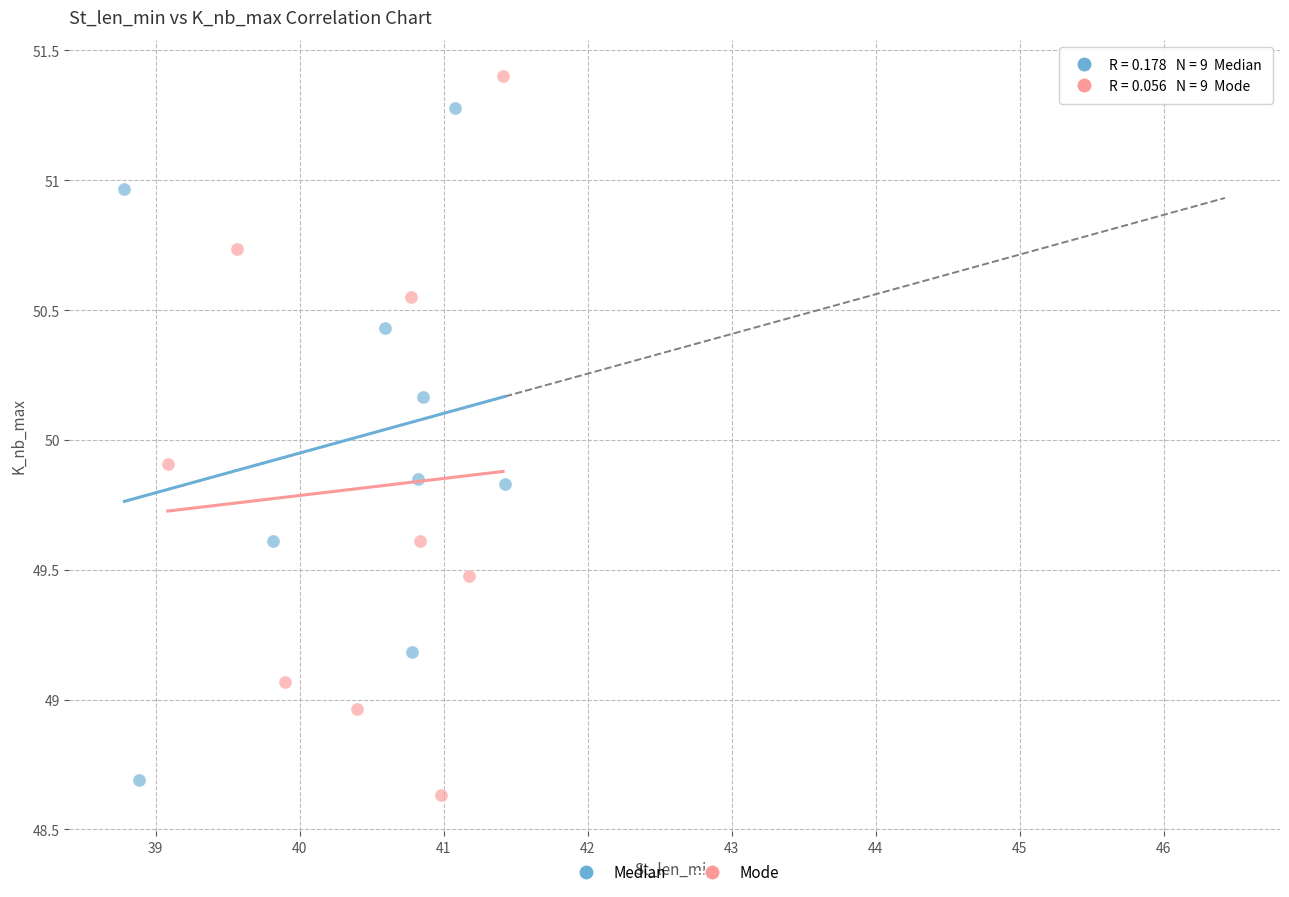

Which series has the widest spread of Y values?

Mode